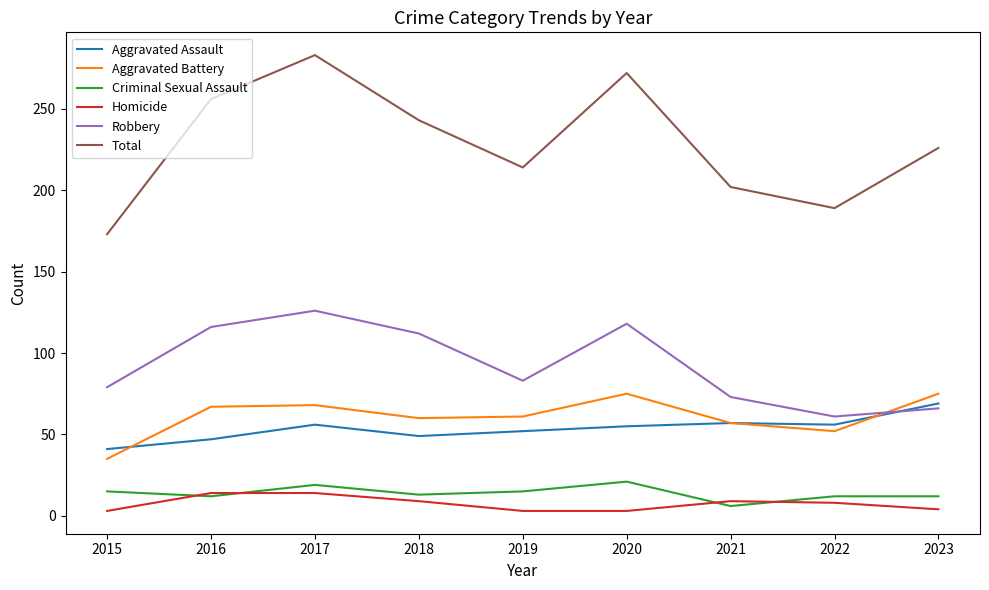

Is it true that Criminal Sexual Assault equals 15 at 2019?

True